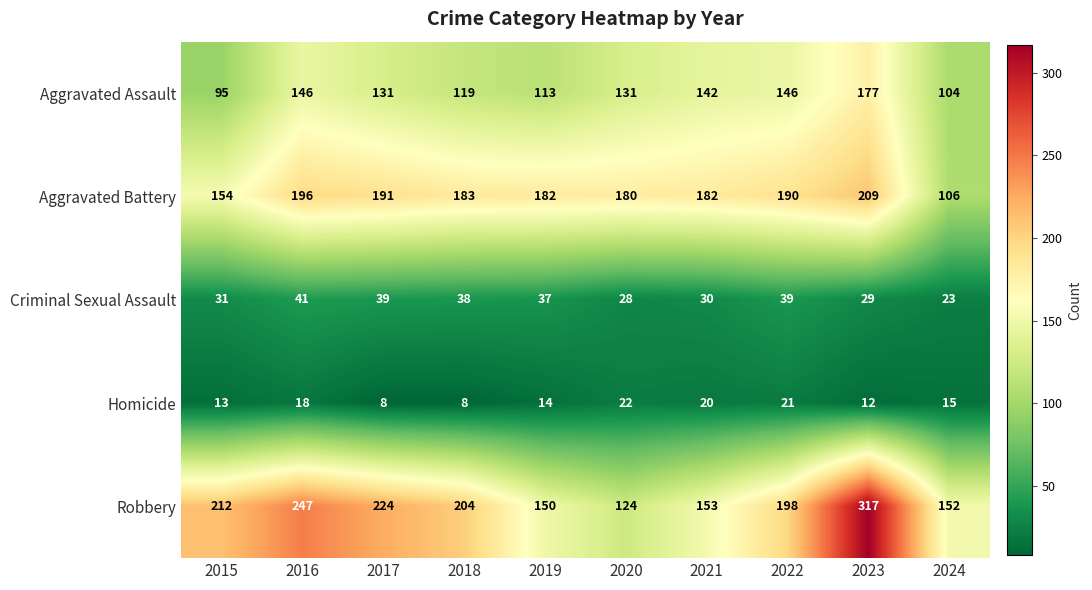

Where is Robbery nearest to the value 220?

2017